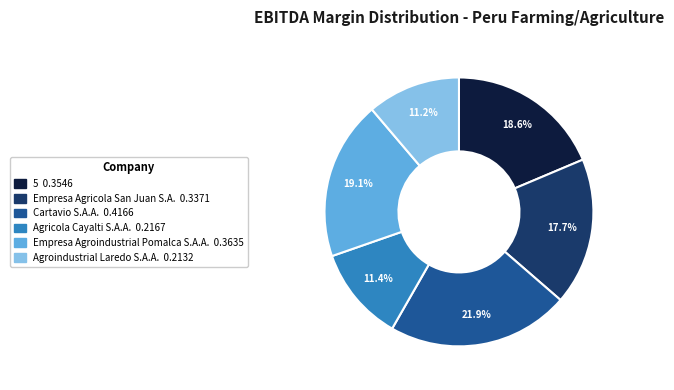

Which slice is the largest?

Cartavio S.A.A.